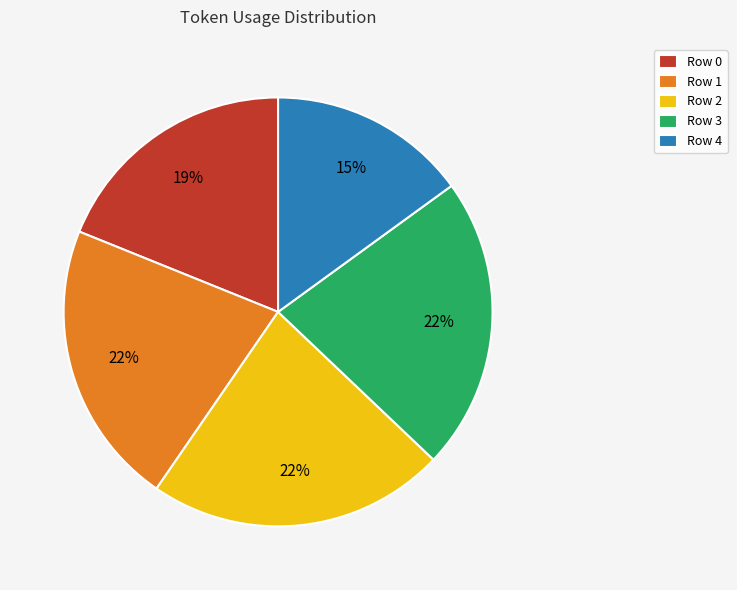

Combined, do Row 3 and Row 1 account for over 50%?

No